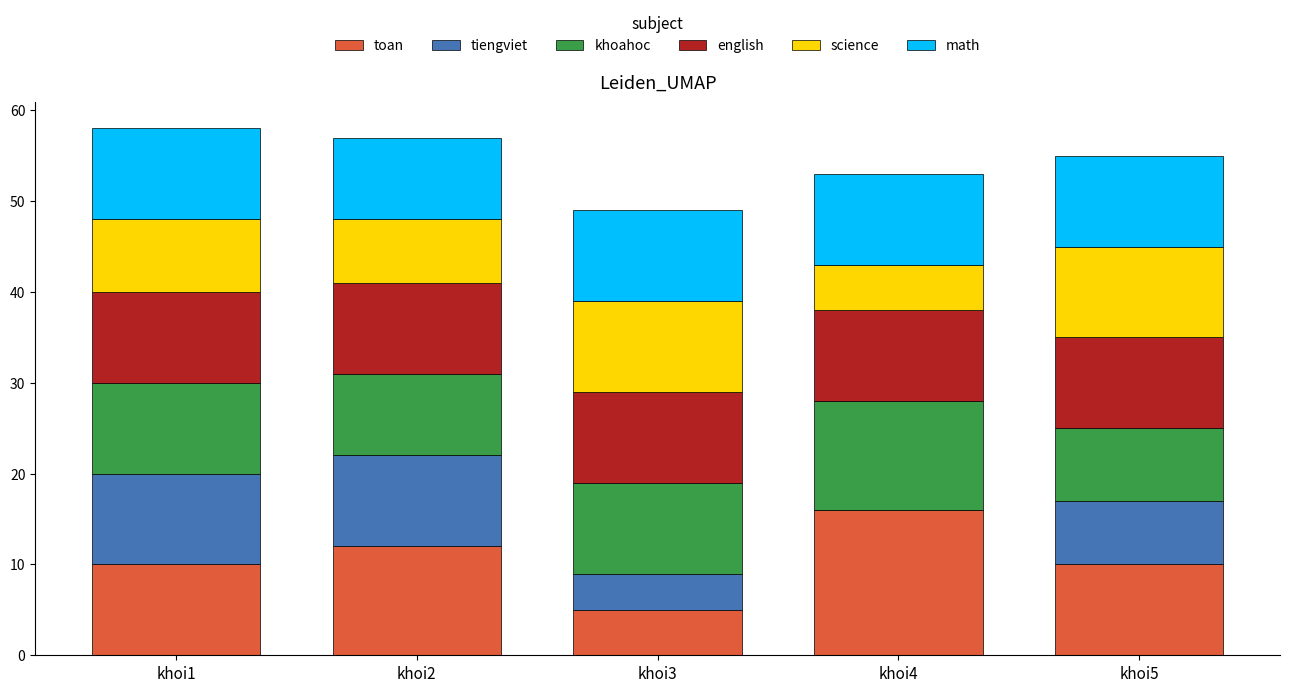

What is the total value across all series at khoi3?

49